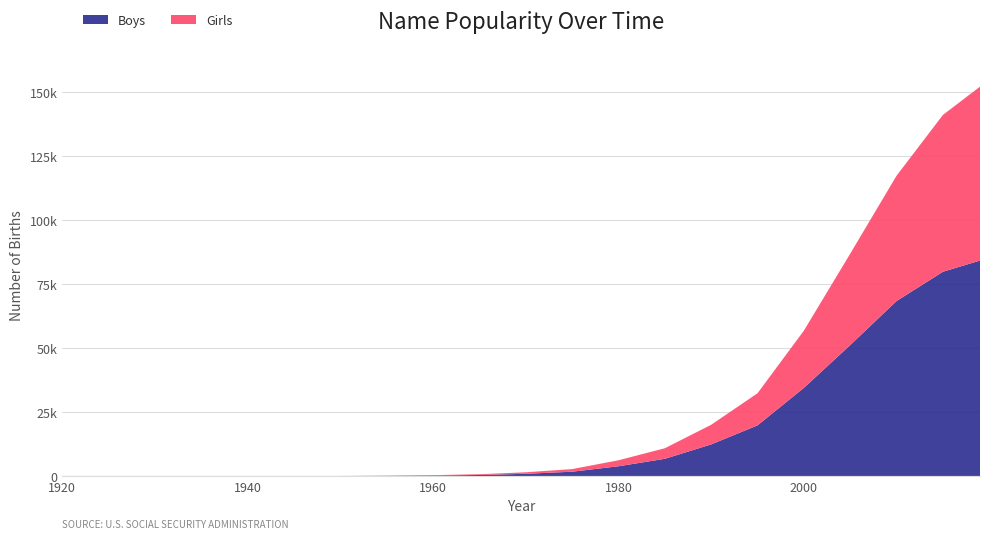

Reading left to right, extract all data points from this chart.

Boys: 0	0	0	0	0	0	82	148	286	512	978	1783	3912	6823	12453	19876	34521	51234	68432	79854	84231
Girls: 0	0	0	0	0	0	41	89	163	298	587	1021	2341	4123	7654	12543	22341	35678	48923	61234	67891